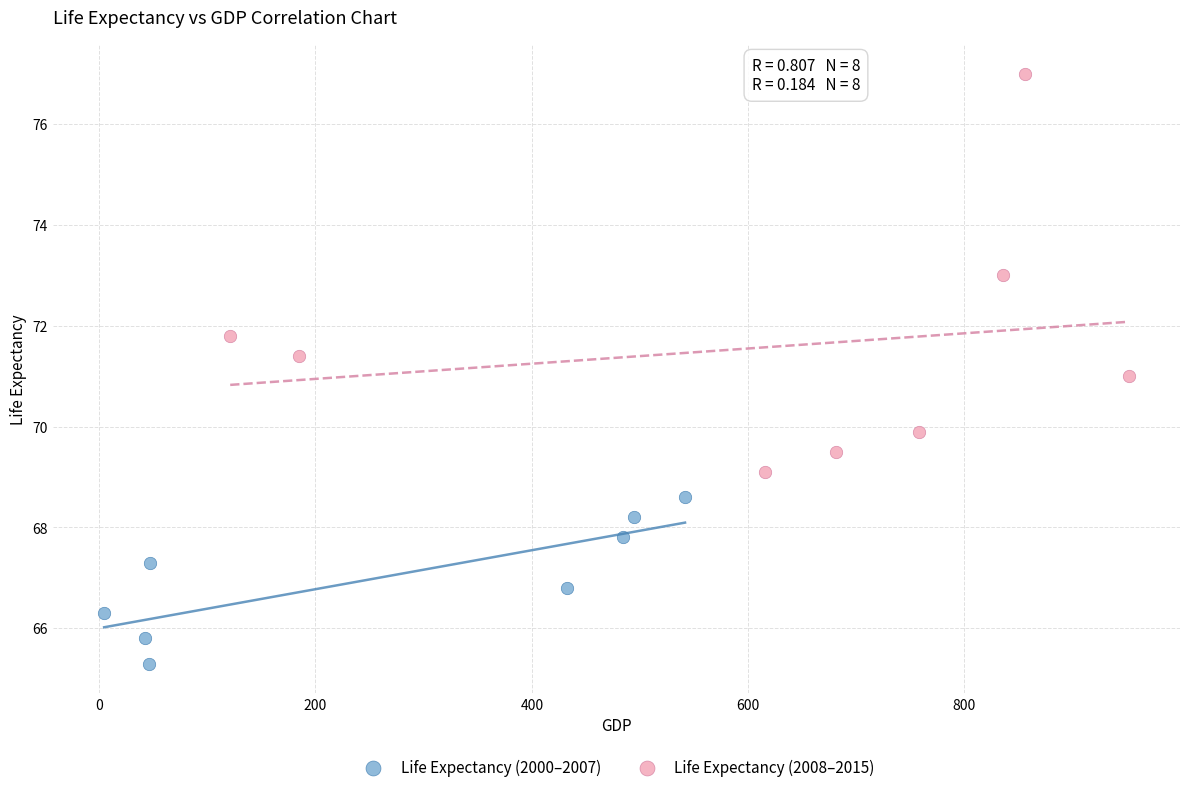

Which series reaches the maximum Y coordinate?

Life Expectancy (2008–2015)